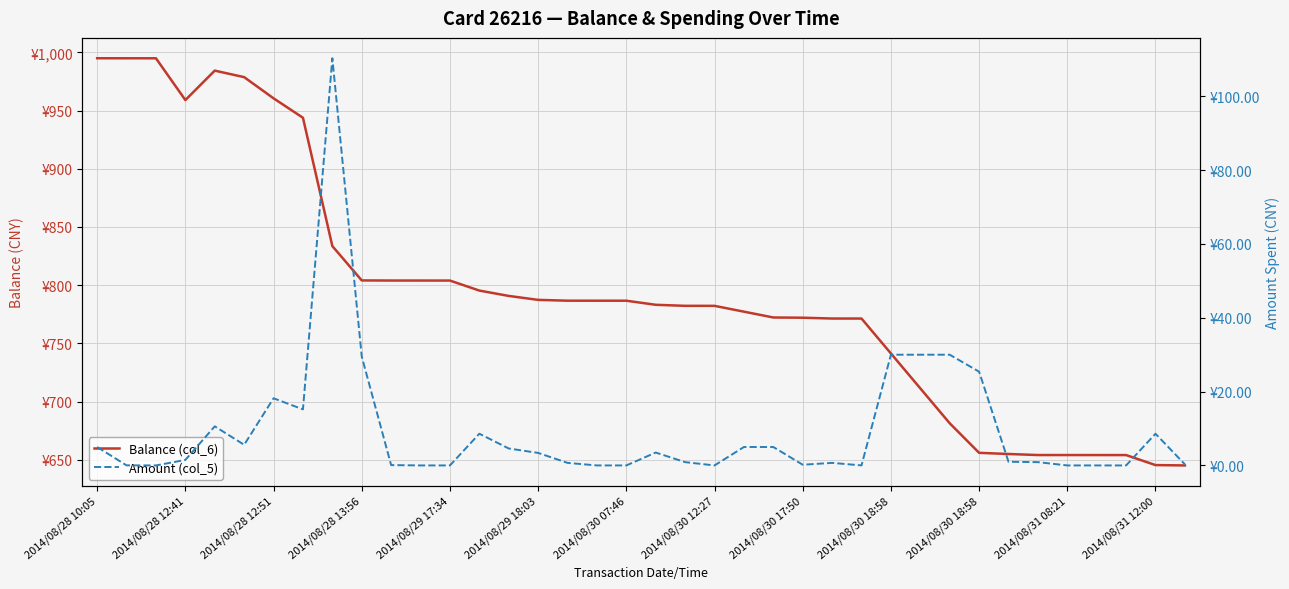

True or false: Balance (col_6) and Amount (col_5) intersect in this chart.

False